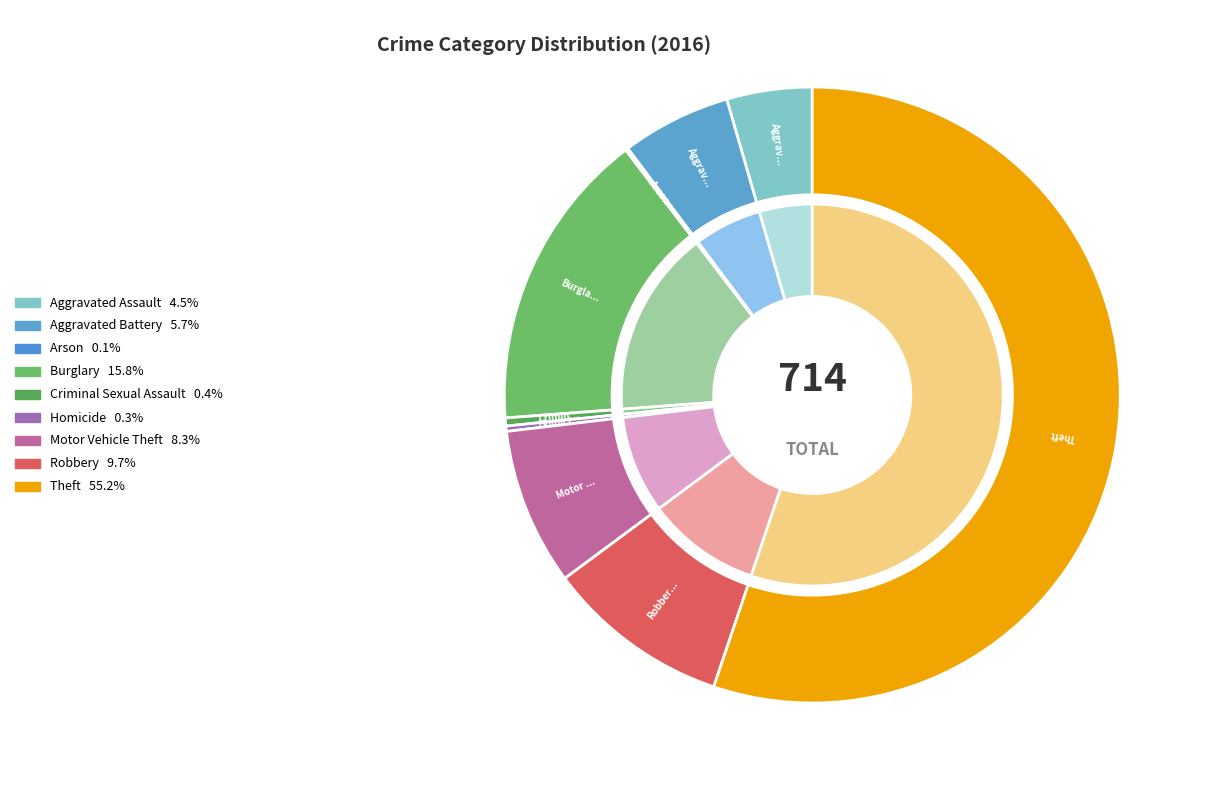

What percentage is the Theft slice, to the nearest percent?

55%